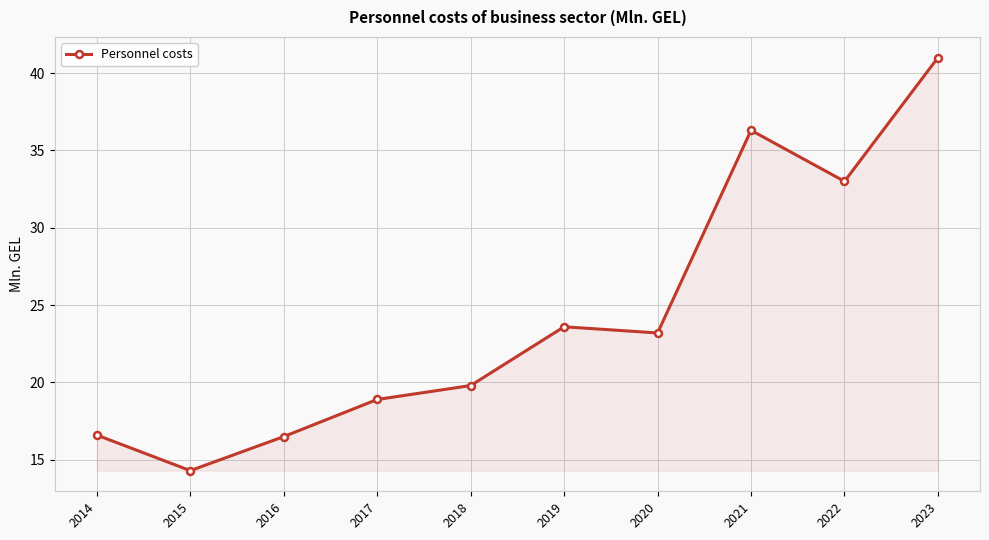

What is the value of the 7th point from the left?

23.2